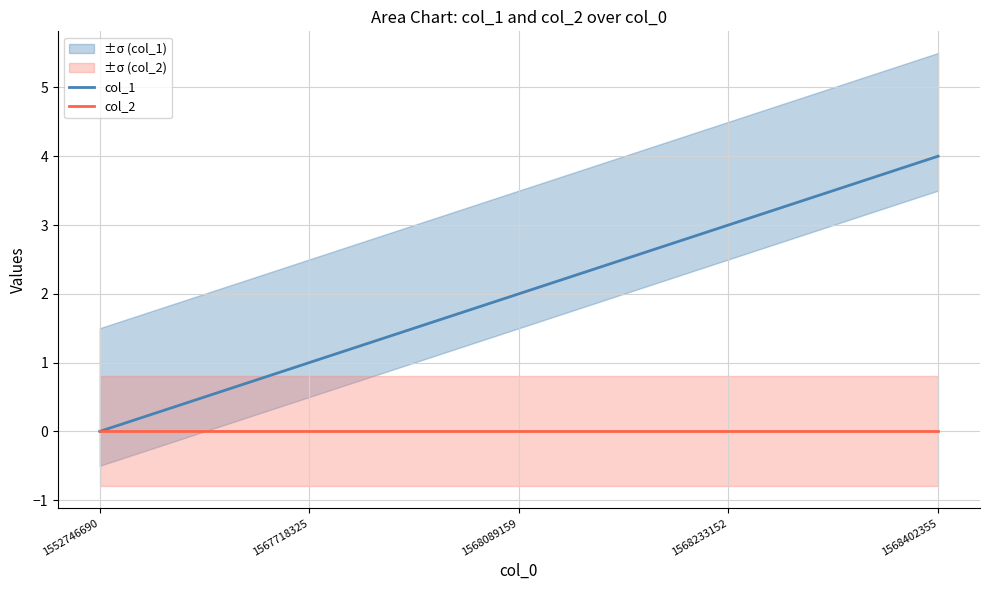

What is the total value across all series at 1567718325?

1